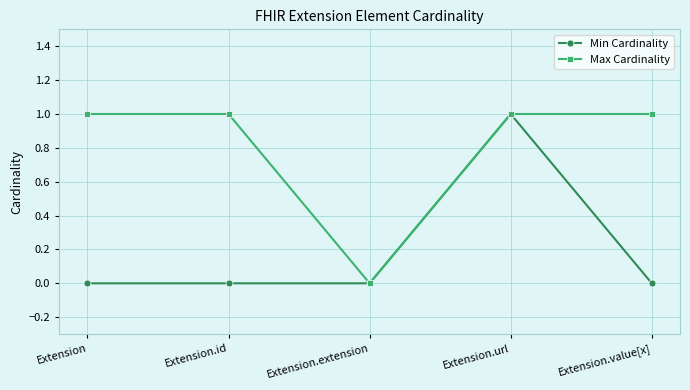

Is the value of Min Cardinality at Extension.extension greater than the value of Max Cardinality at Extension?

No